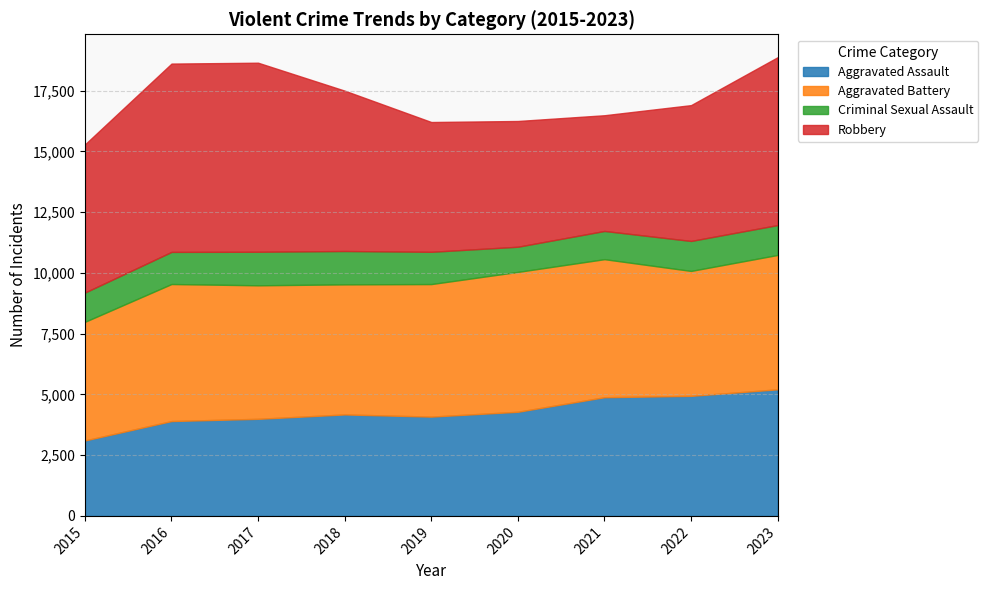

True or false: Robbery has more than 1 interior local peaks.

False